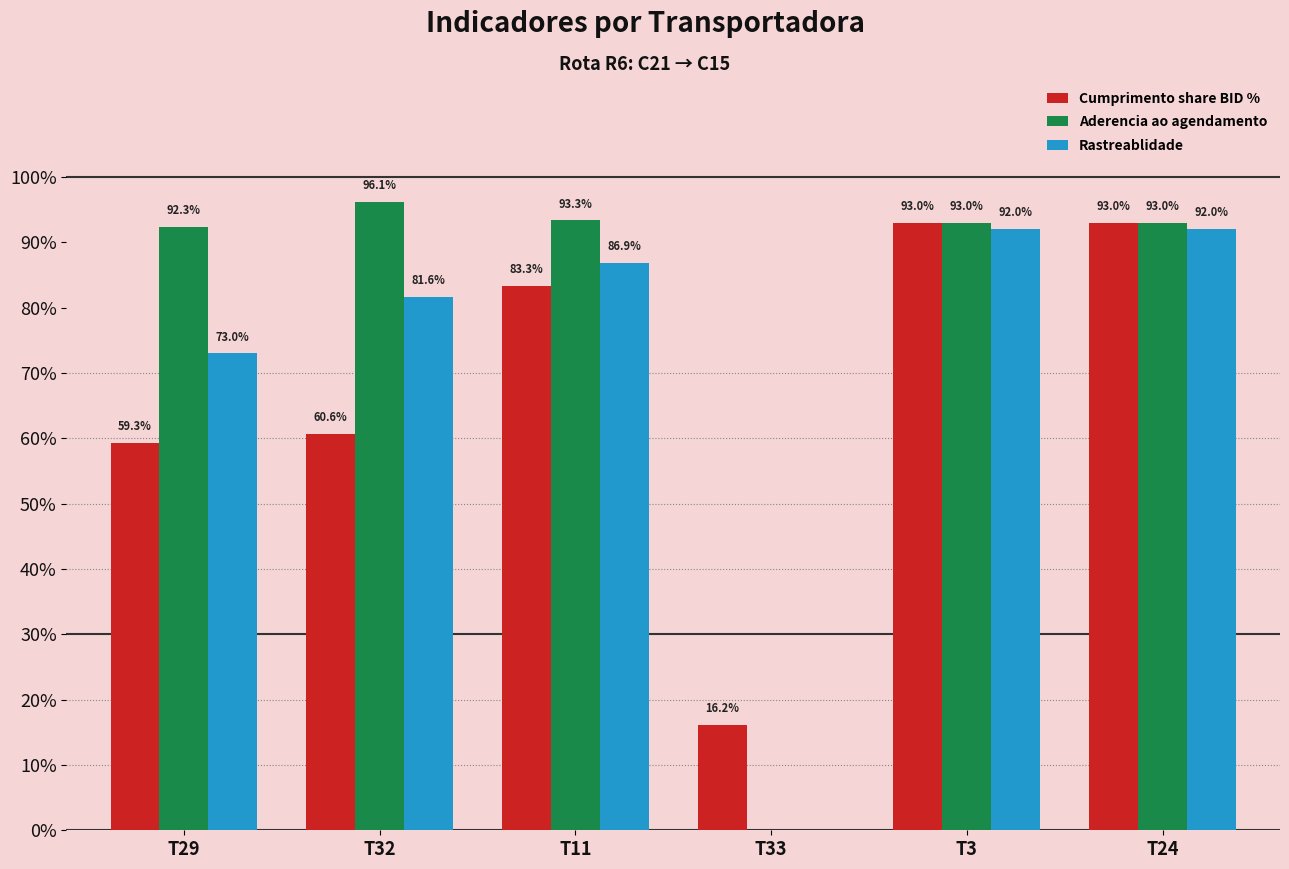

What are all the series names shown in the legend?

Cumprimento share BID %, Aderencia ao agendamento, Rastreablidade